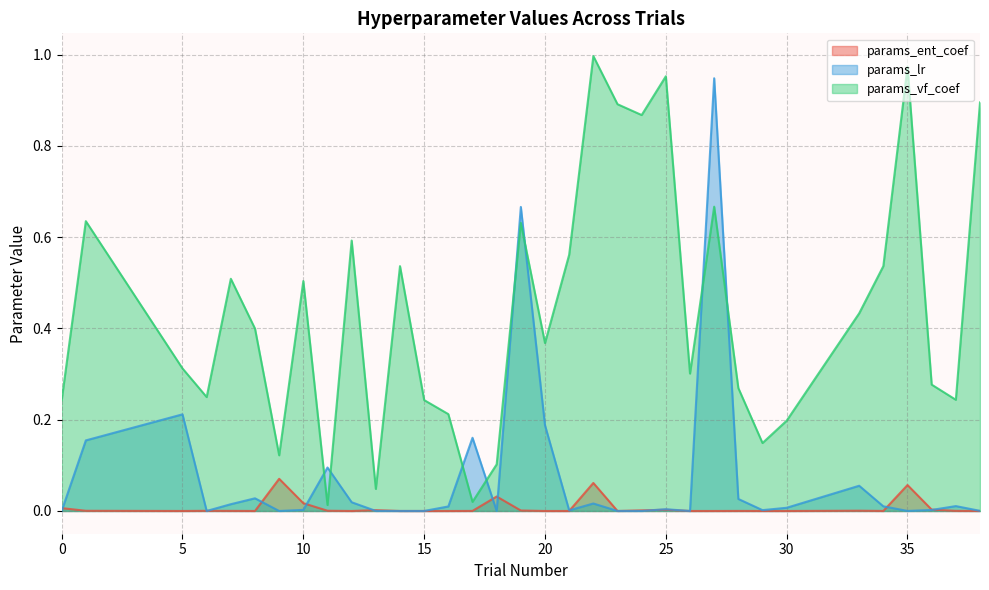

Between which two adjacent categories do params_vf_coef and params_lr first intersect?

10 and 11